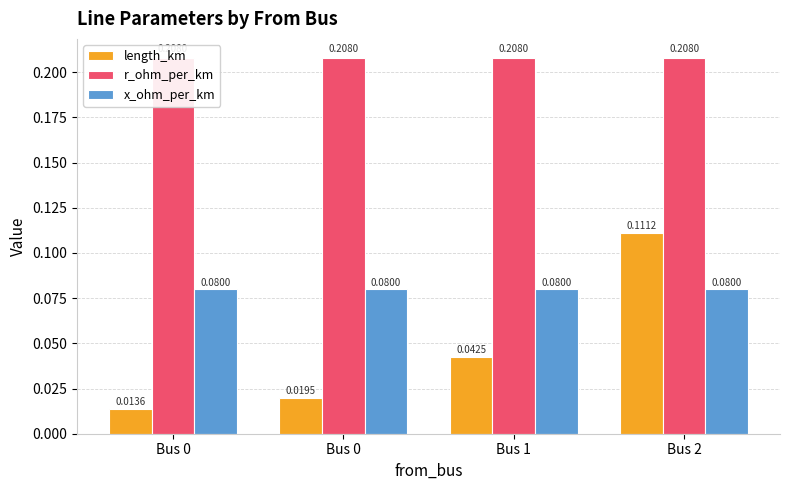

Reading left to right, transcribe all the data shown in this chart.

length_km: 0.0	0.0	0.0	0.1
r_ohm_per_km: 0.2	0.2	0.2	0.2
x_ohm_per_km: 0.1	0.1	0.1	0.1